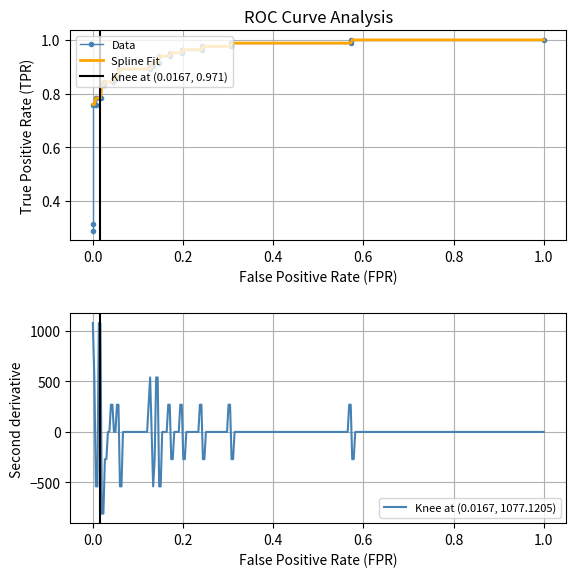

What is the minimum value for Knee at (0.0167, 1077.1205)?

-807.8